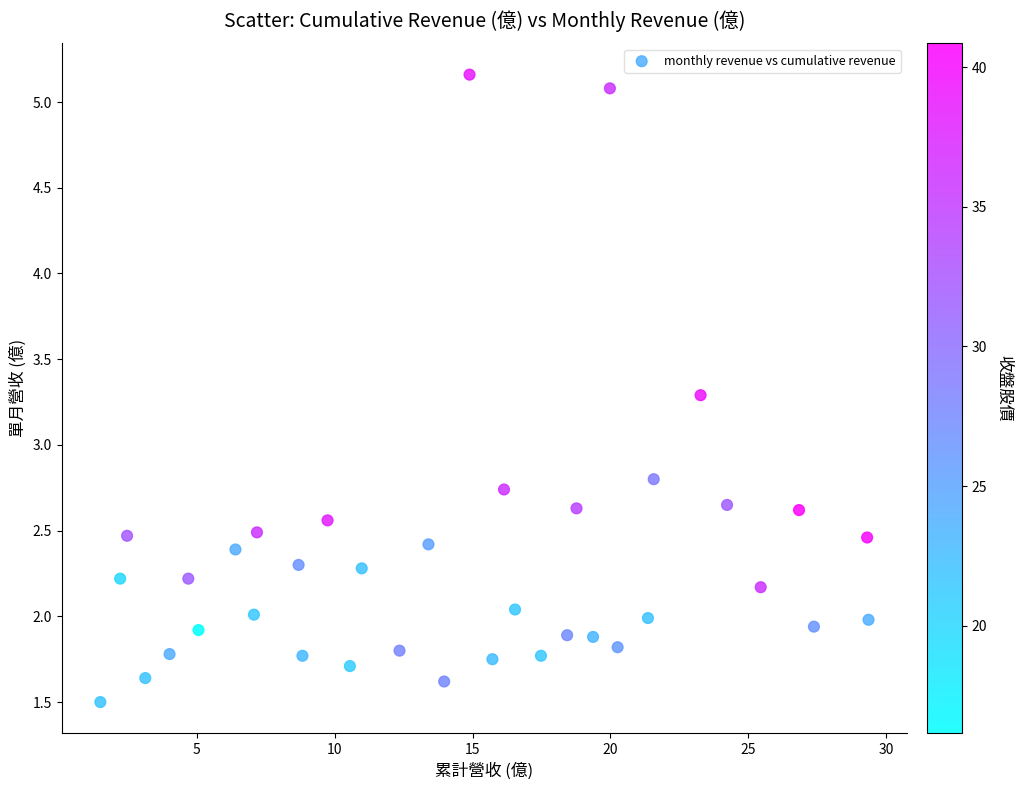

What Y value in the scatter plot is closest to 3?

2.8